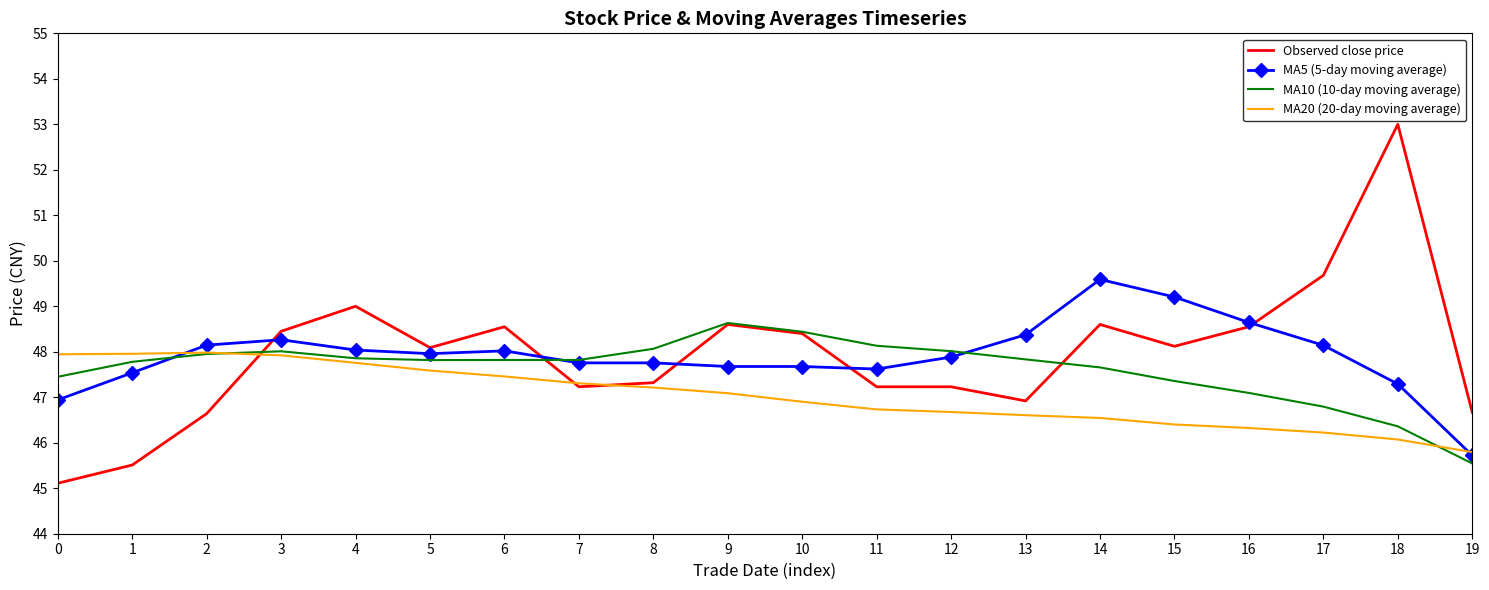

Between 15 and 19, which series saw the biggest shift?

MA5 (5-day moving average)